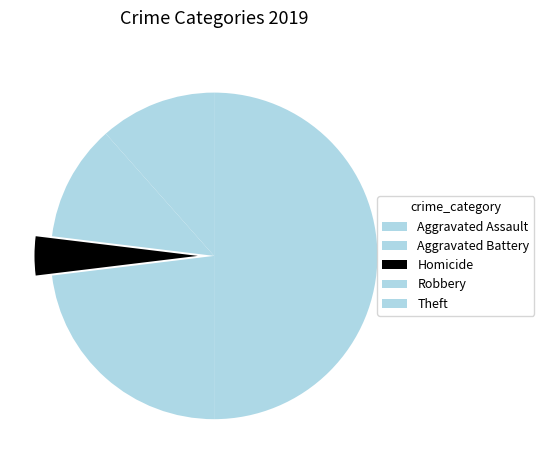

To the nearest percent, what is the difference between the Theft and Robbery slice percentages?

15%